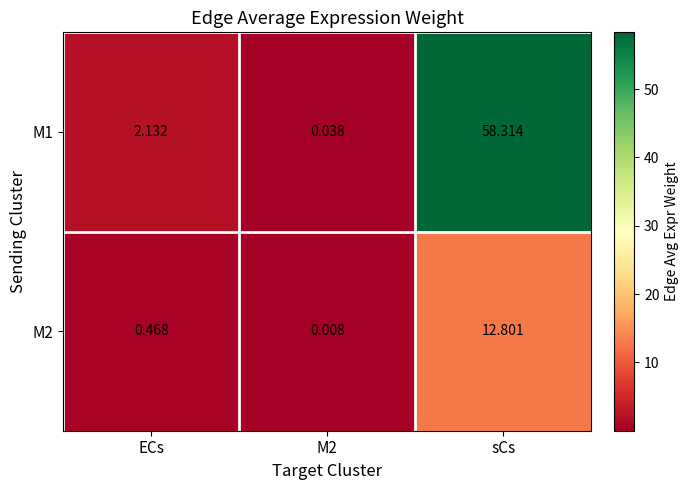

Which category has the highest value in the M1 series?

sCs